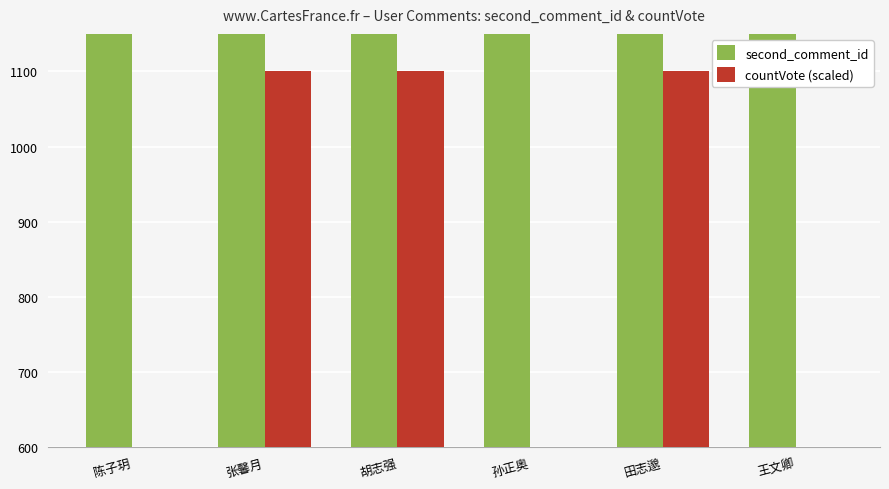

At how many categories does at least one series exceed 512898?

6